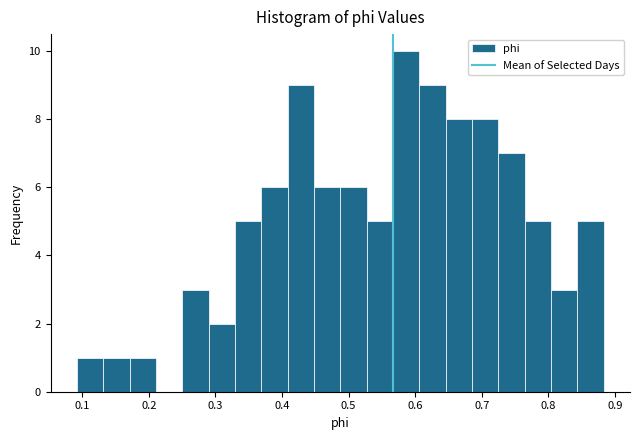

Around what value on the x-axis is the tallest bar? Give the approximate position of its centre, as read against the axis.

0.59